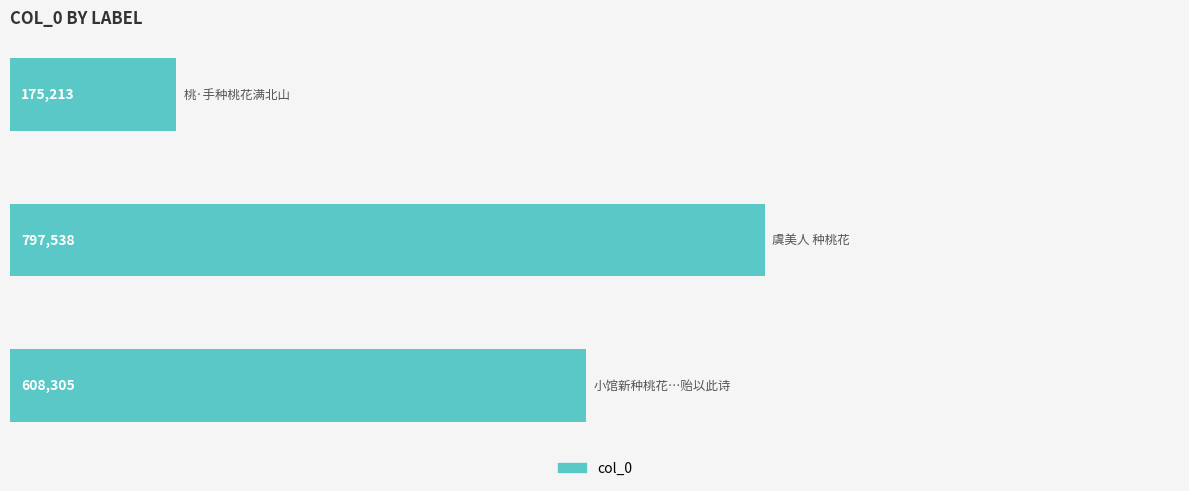

Are the bars horizontal?

Yes